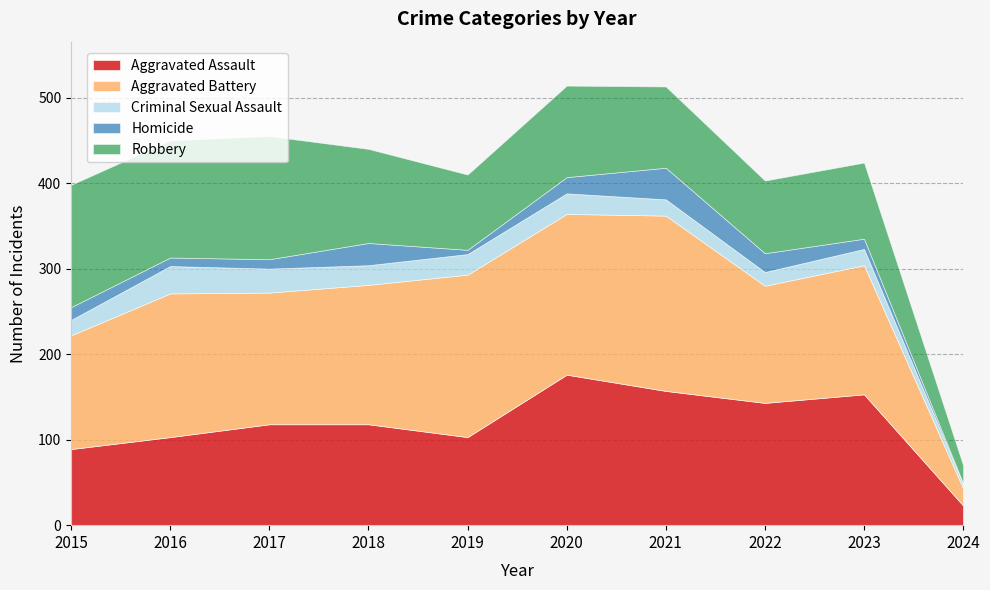

Reading left to right, list all the values displayed in this chart.

Aggravated Assault: 89	103	118	118	103	176	157	143	153	23
Aggravated Battery: 133	168	154	163	190	188	205	137	151	20
Criminal Sexual Assault: 18	32	28	23	24	24	19	16	19	5
Homicide: 15	10	11	26	5	19	37	22	12	1
Robbery: 143	137	144	110	88	107	95	85	89	21